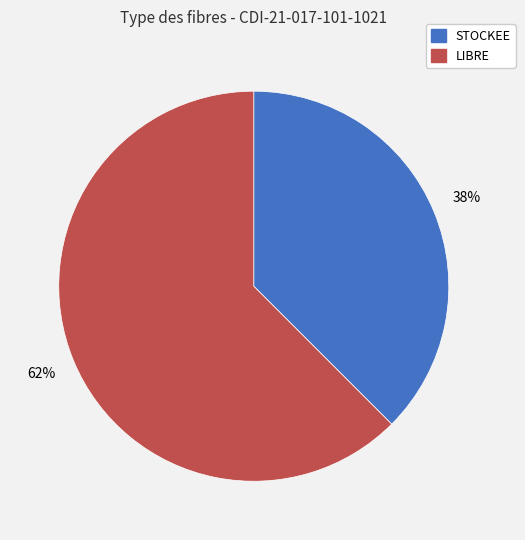

To the nearest percent, what is the average slice percentage?

50%